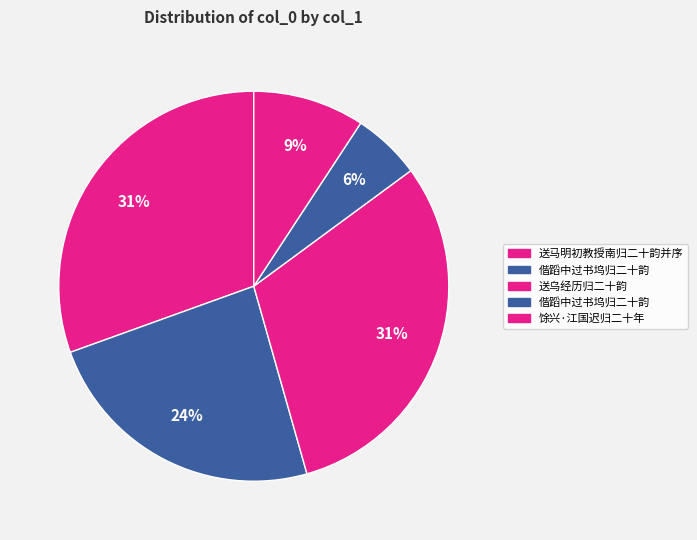

Does any single category account for the majority?

No